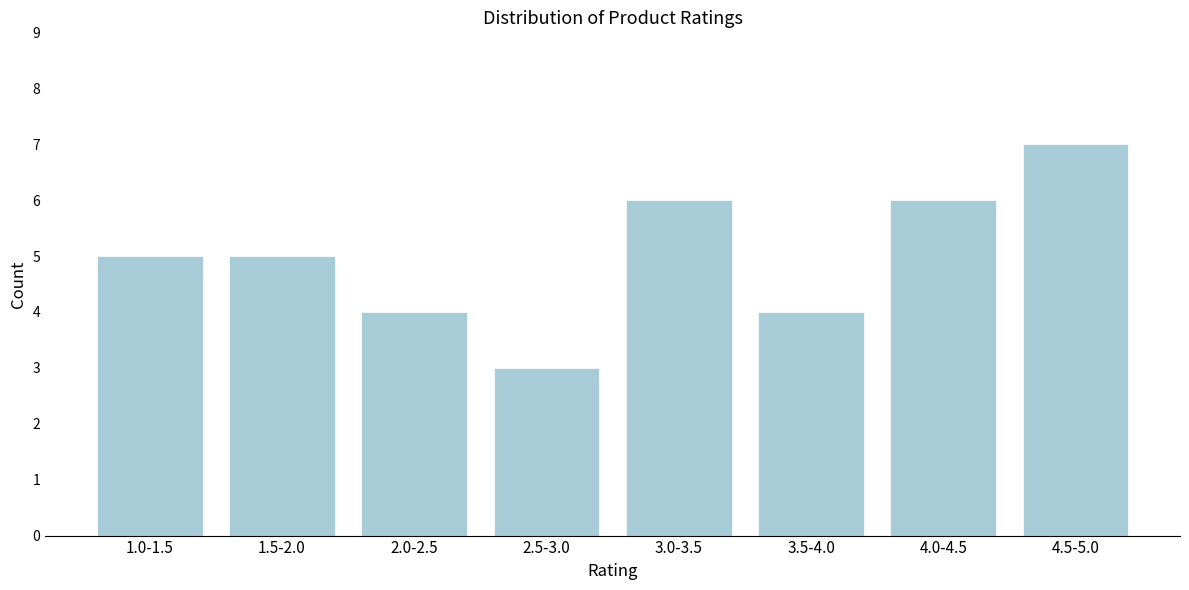

Reading left to right, what are all the values shown in this chart?

1.0-1.5=5	1.5-2.0=5	2.0-2.5=4	2.5-3.0=3	3.0-3.5=6	3.5-4.0=4	4.0-4.5=6	4.5-5.0=7